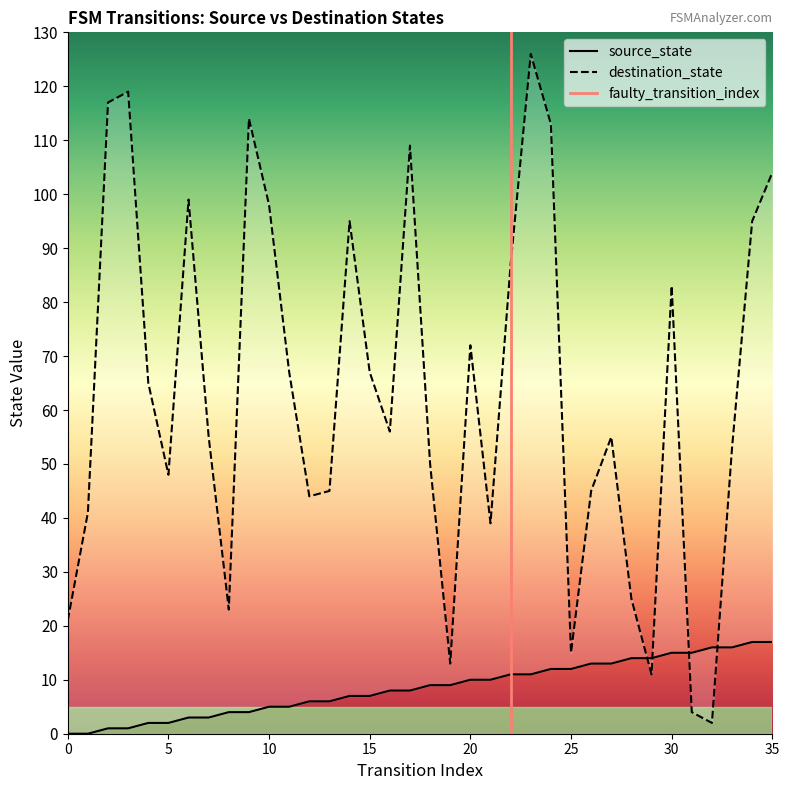

What is the spread (max minus min) of values at 8?

19